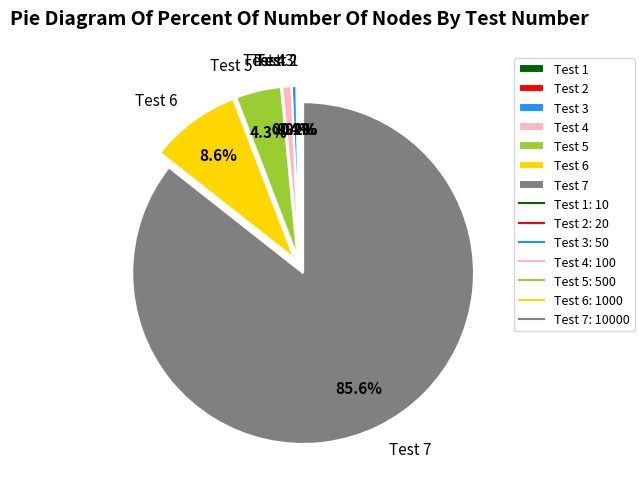

What portion of the pie excludes Test 5?

95.7%